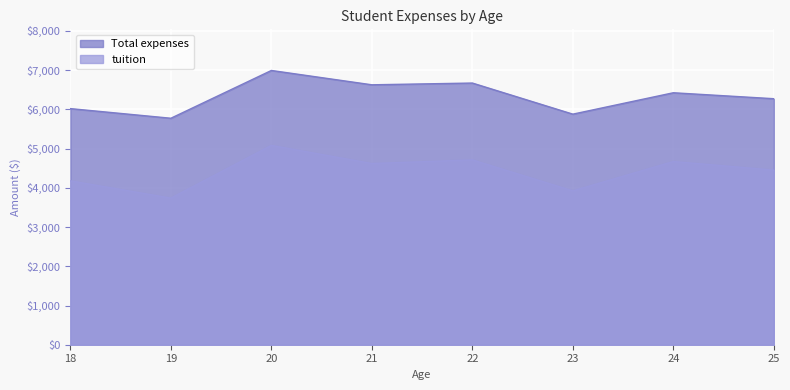

What is the smallest value displayed?

3738.0